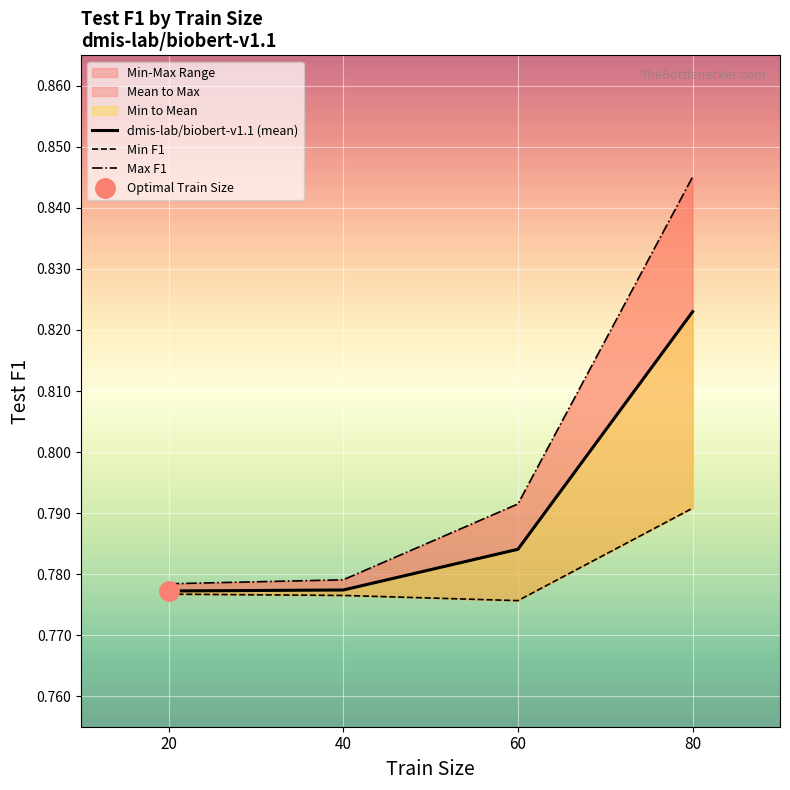

Is the value of Min F1 at 20 greater than the value of dmis-lab/biobert-v1.1 (mean) at 60?

No